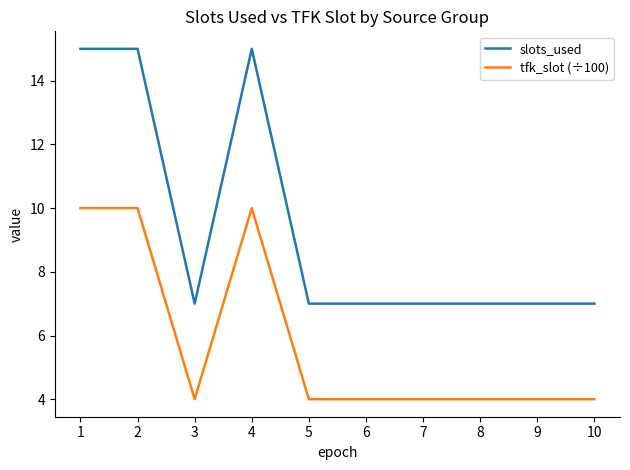

Which series has the largest total across all categories?

slots_used